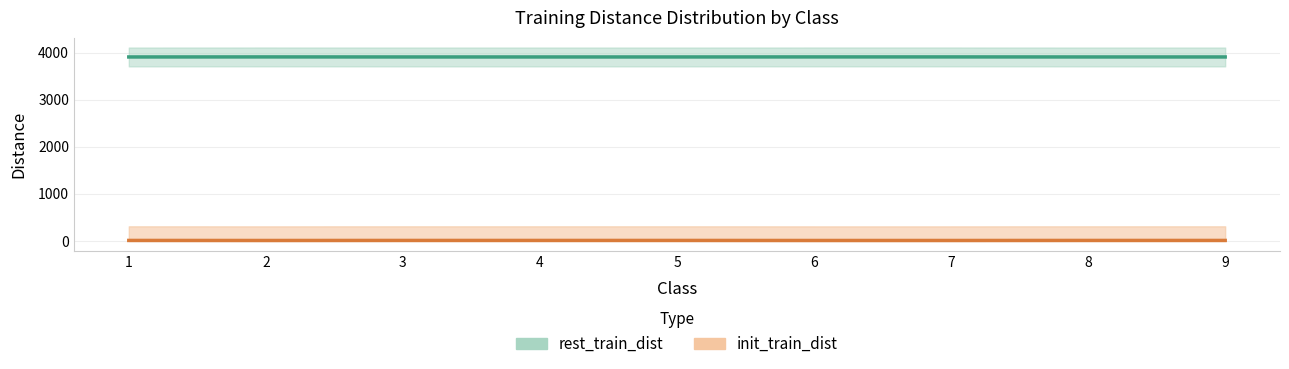

Is it true that rest_train_dist equals 12 at 1?

True